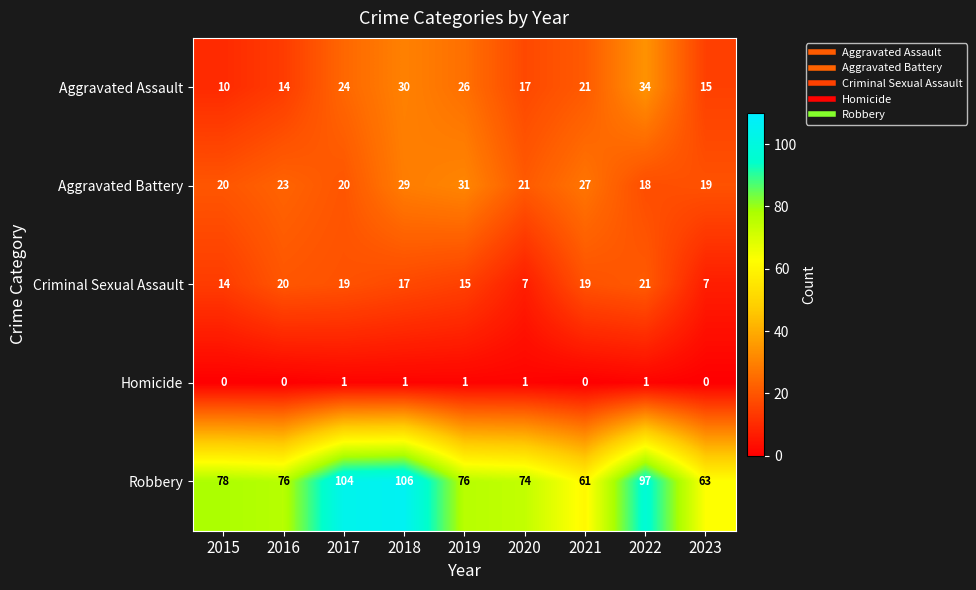

Which series has the largest range (max minus min)?

Robbery